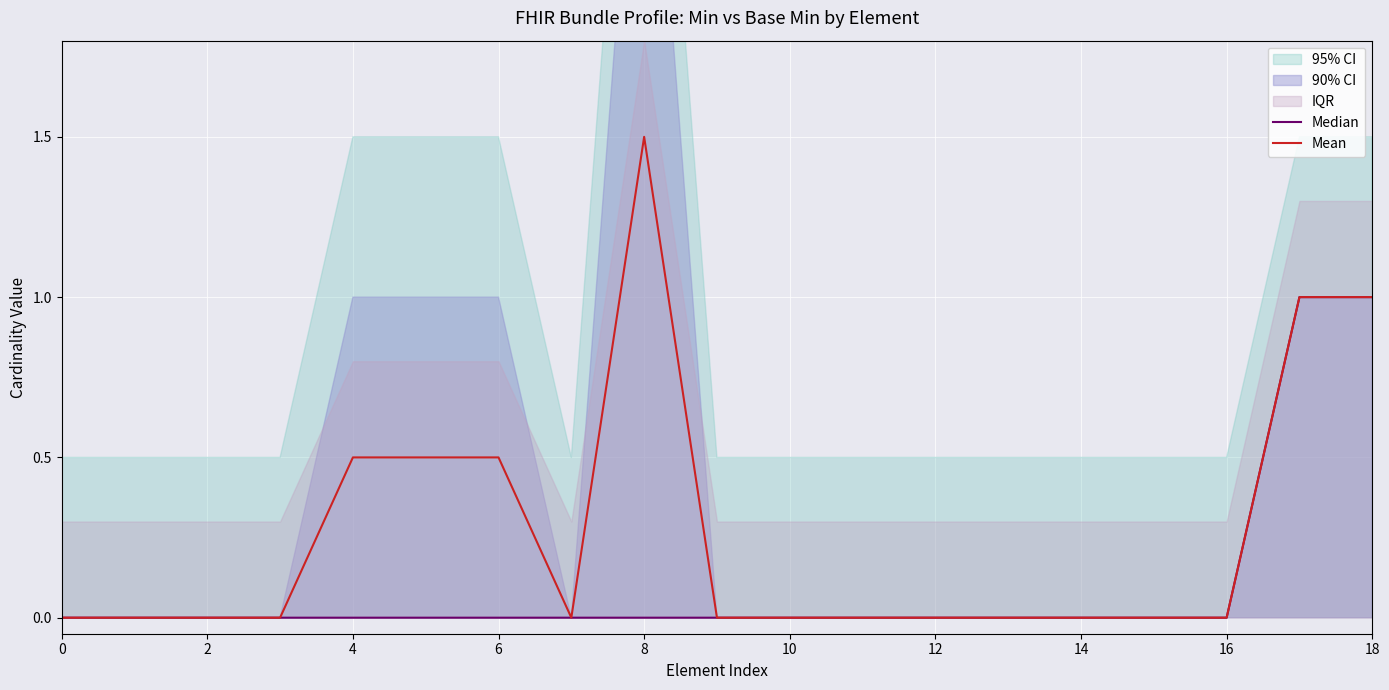

The Median series shows 0.4 at 16. True or false?

False